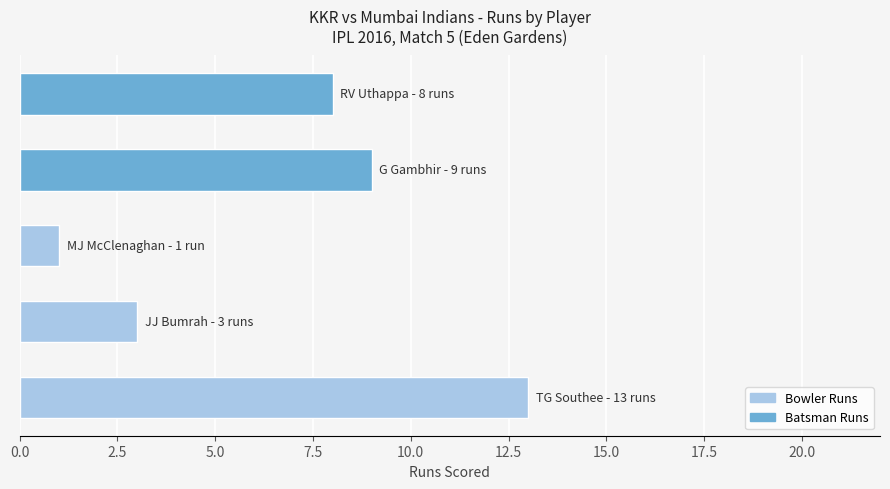

How many bars are there in total?

5